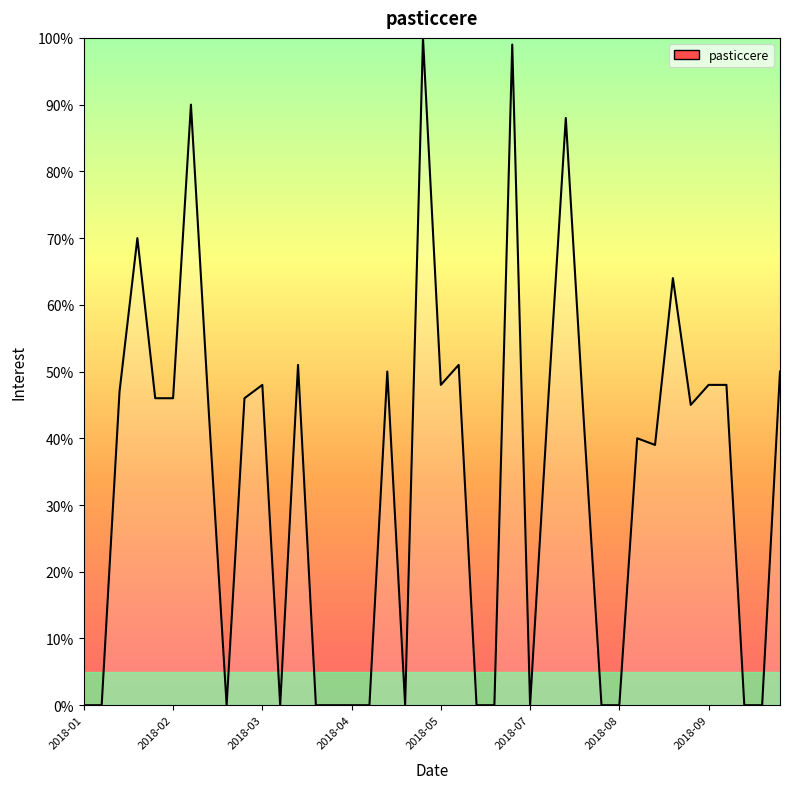

What is the greatest value displayed?

100